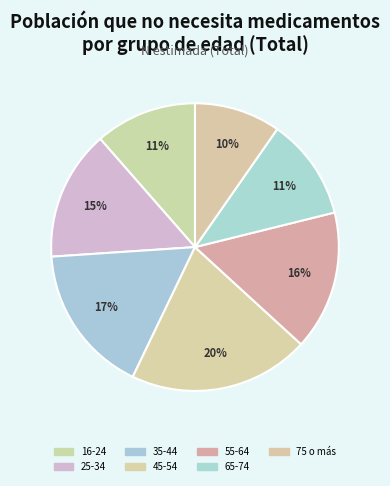

Is there a majority slice in this chart?

No